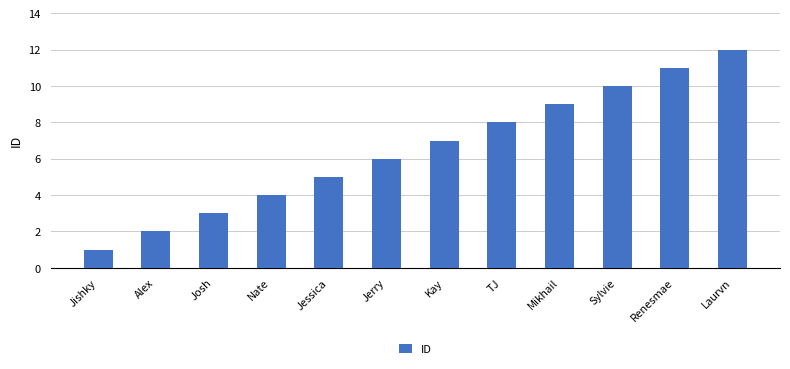

How many distinct data groups are displayed?

1